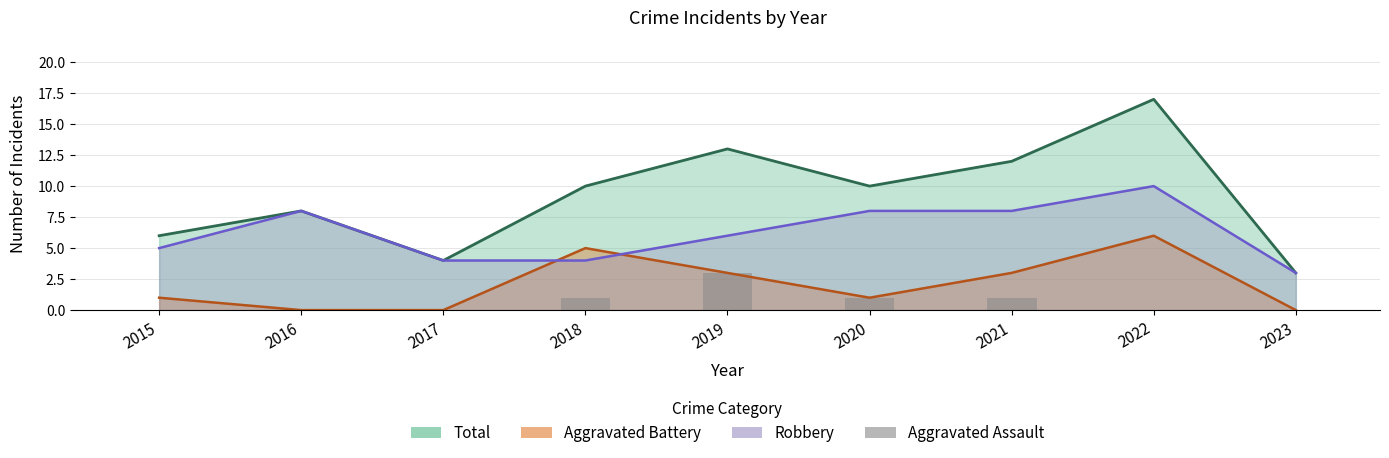

Is it true that Aggravated Battery (line) equals -4 at 2023?

False